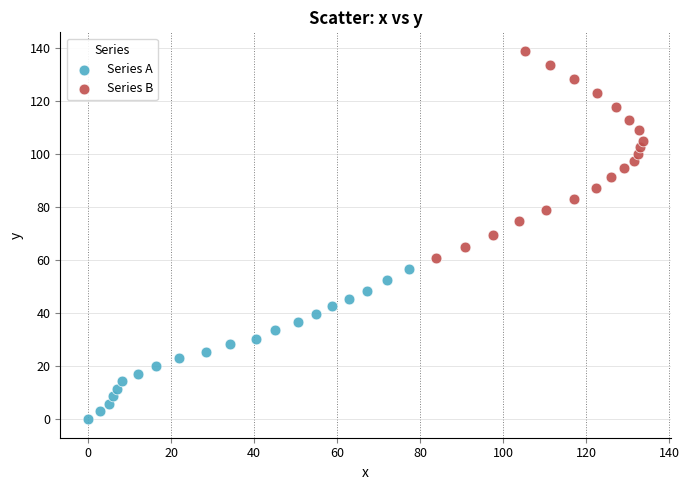

Which series contains the highest Y value?

Series B